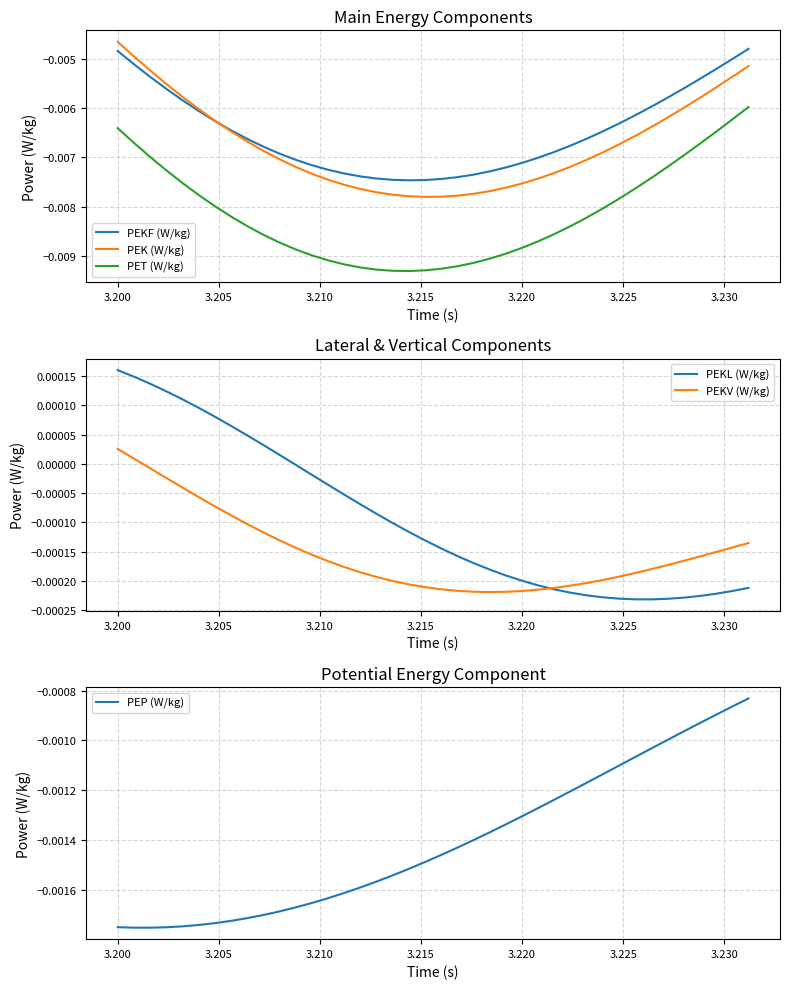

True or false: PEK (W/kg) and PET (W/kg) intersect in this chart.

False